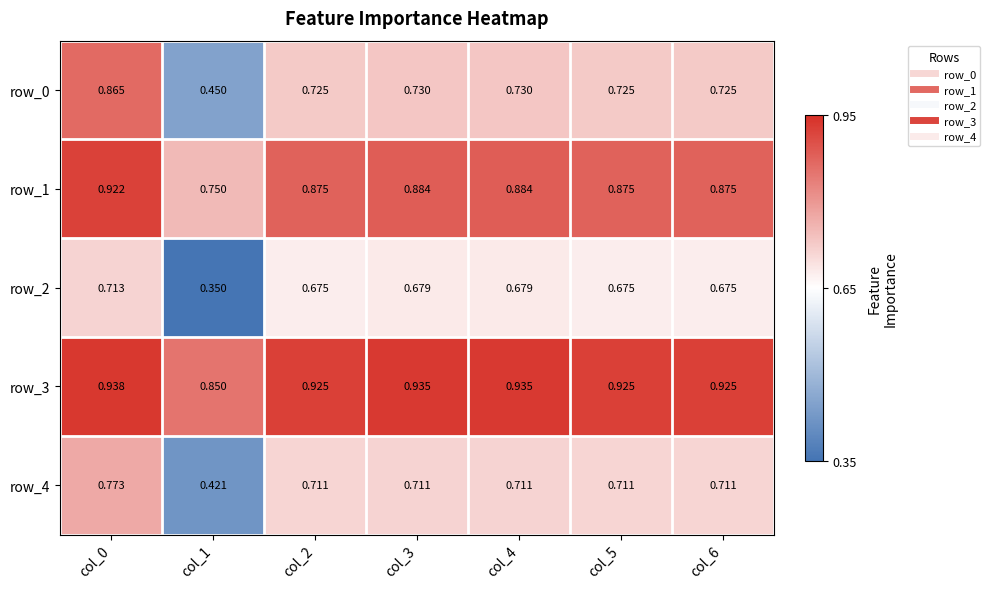

Is the value of row_4 at col_5 greater than the value of row_0 at col_3?

No